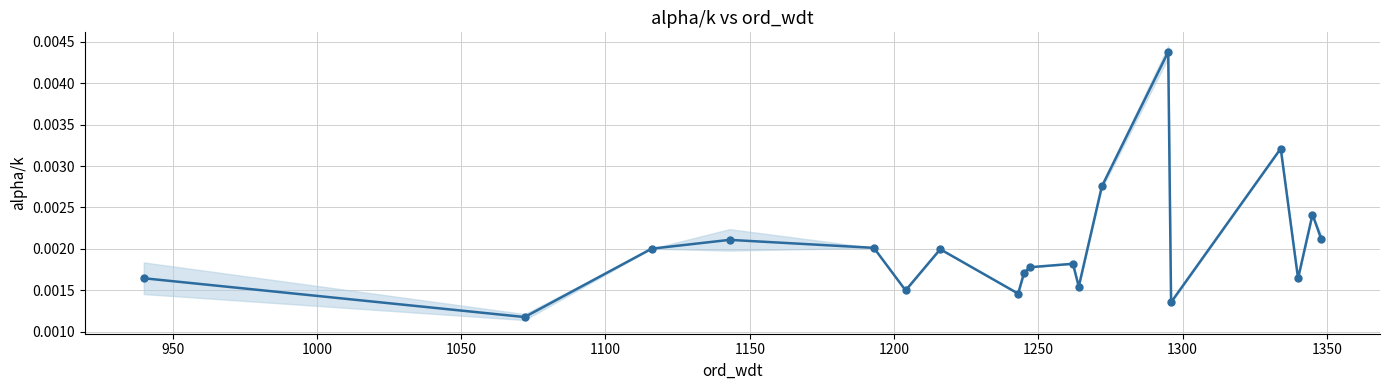

The chart shows a value of 0.0 at 16. True or false?

False